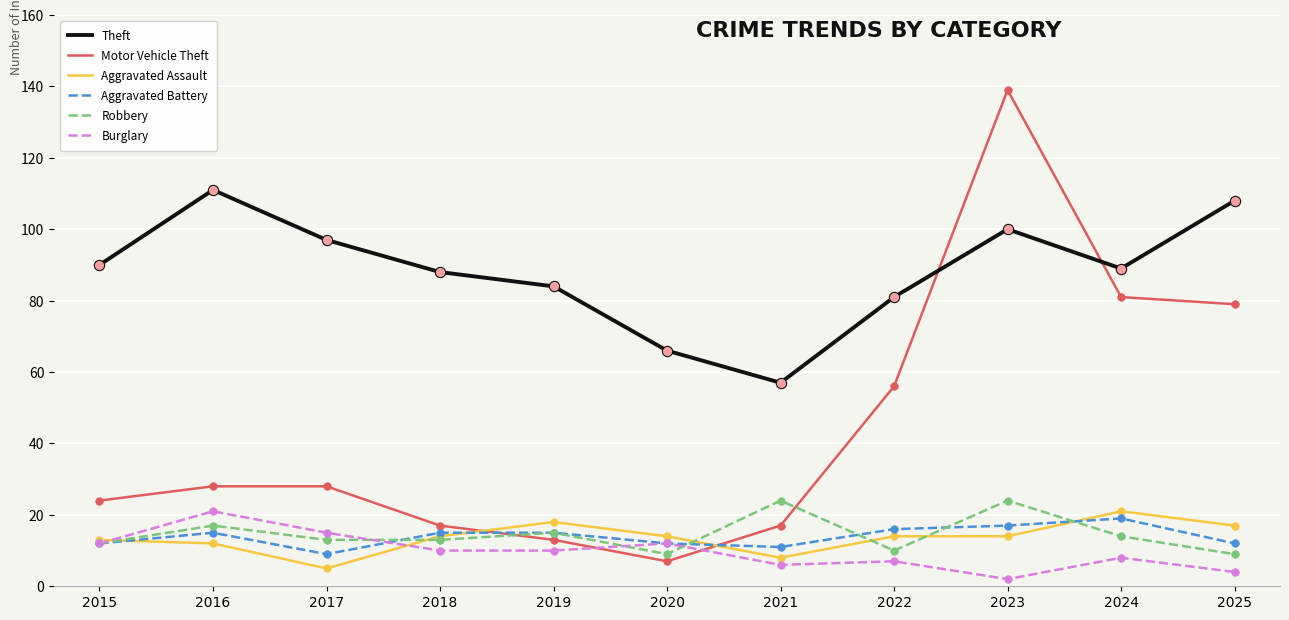

What is the total value across all series at 2025?

229